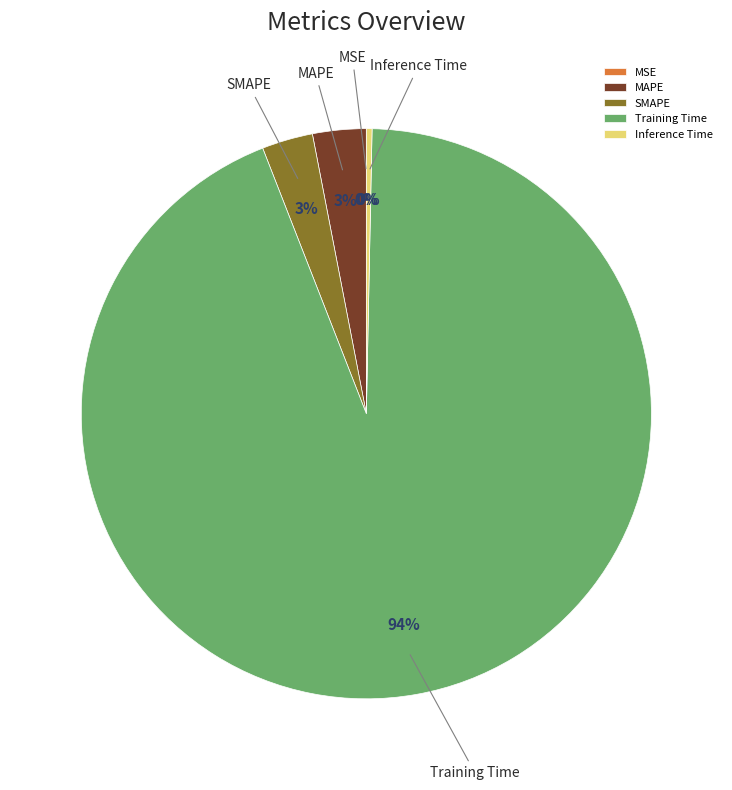

Is the sum of Training Time and SMAPE greater than half?

Yes